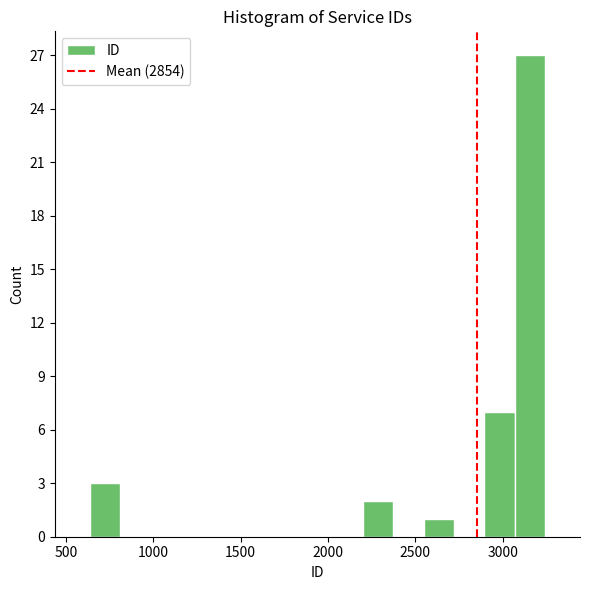

Read against the x-axis, roughly where is the centre of the tallest bar?

3150